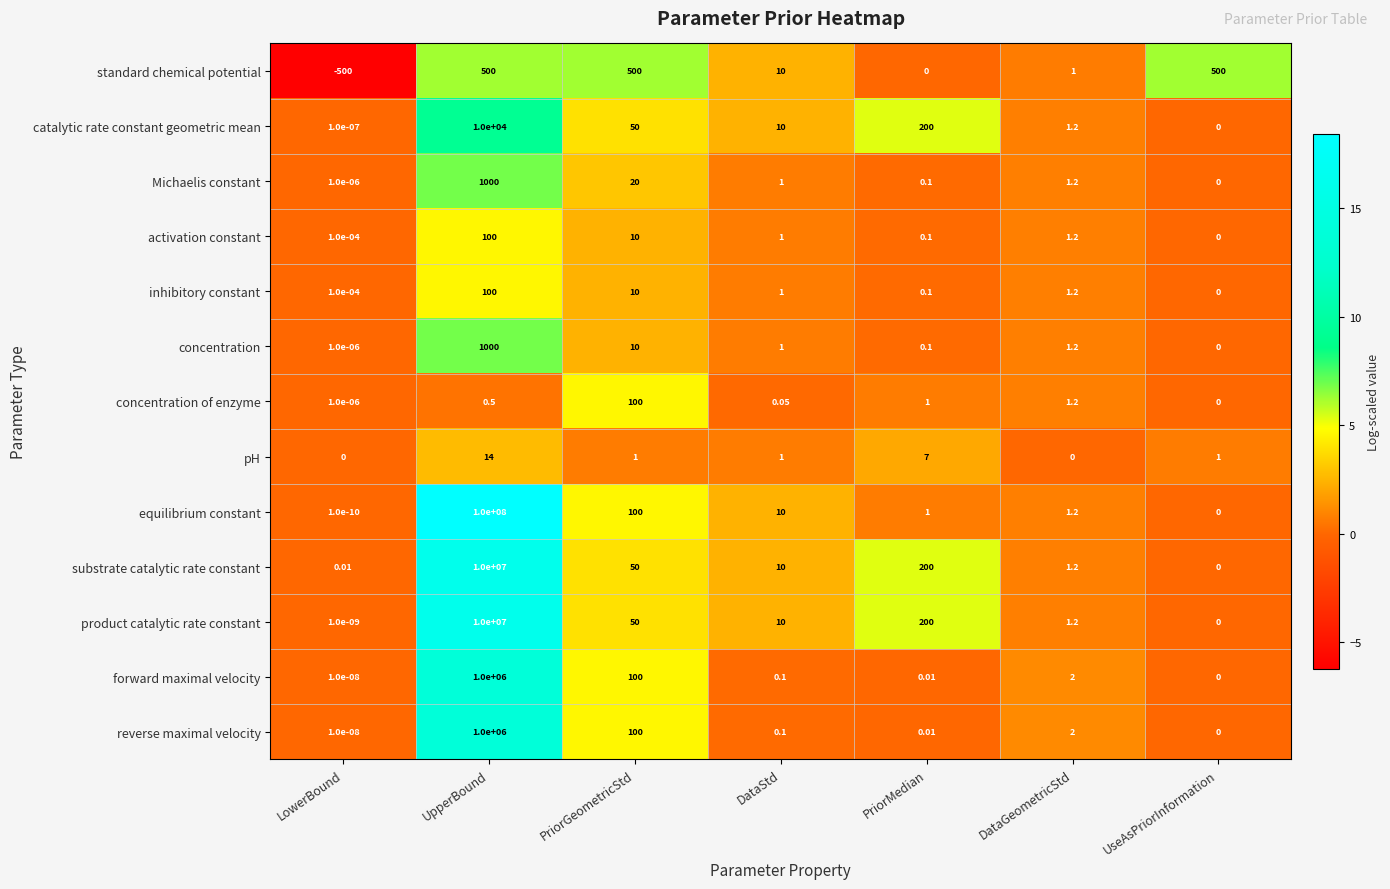

Between UpperBound and PriorMedian, which series saw the biggest shift?

equilibrium constant